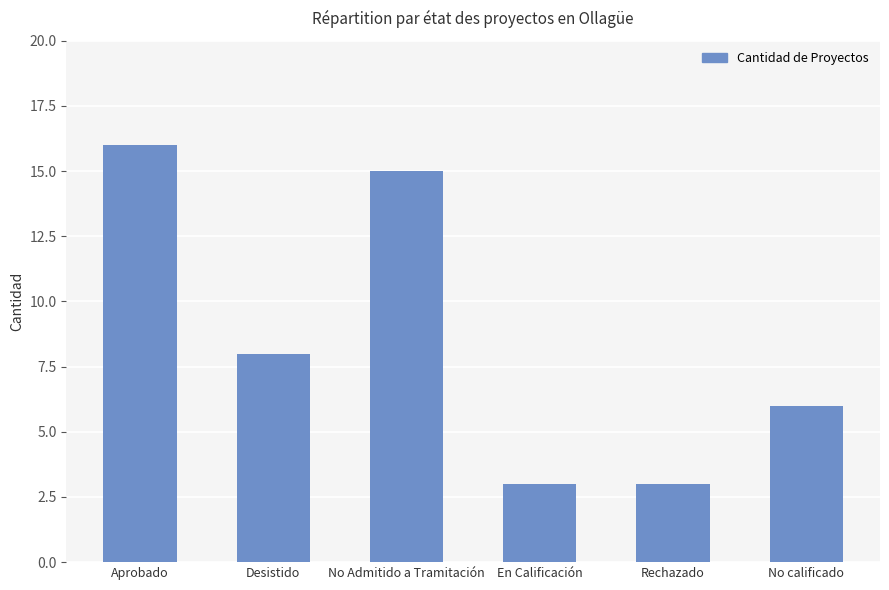

What is the sum of the values at En Calificación and Desistido?

11